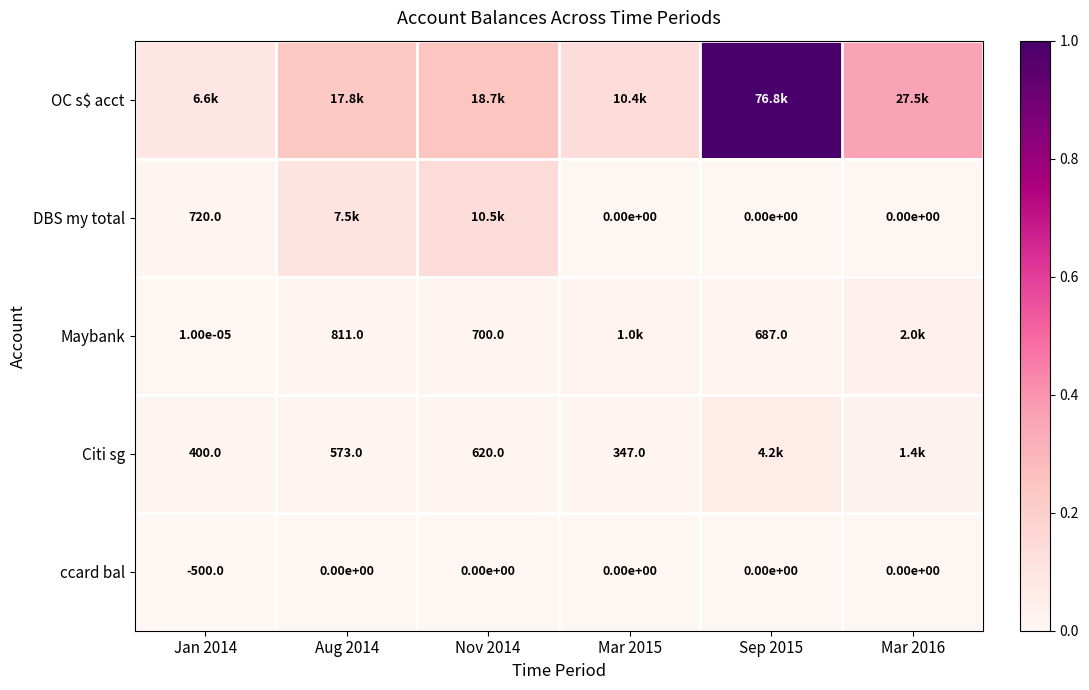

Between Aug 2014 and Nov 2014, which is larger?

Nov 2014